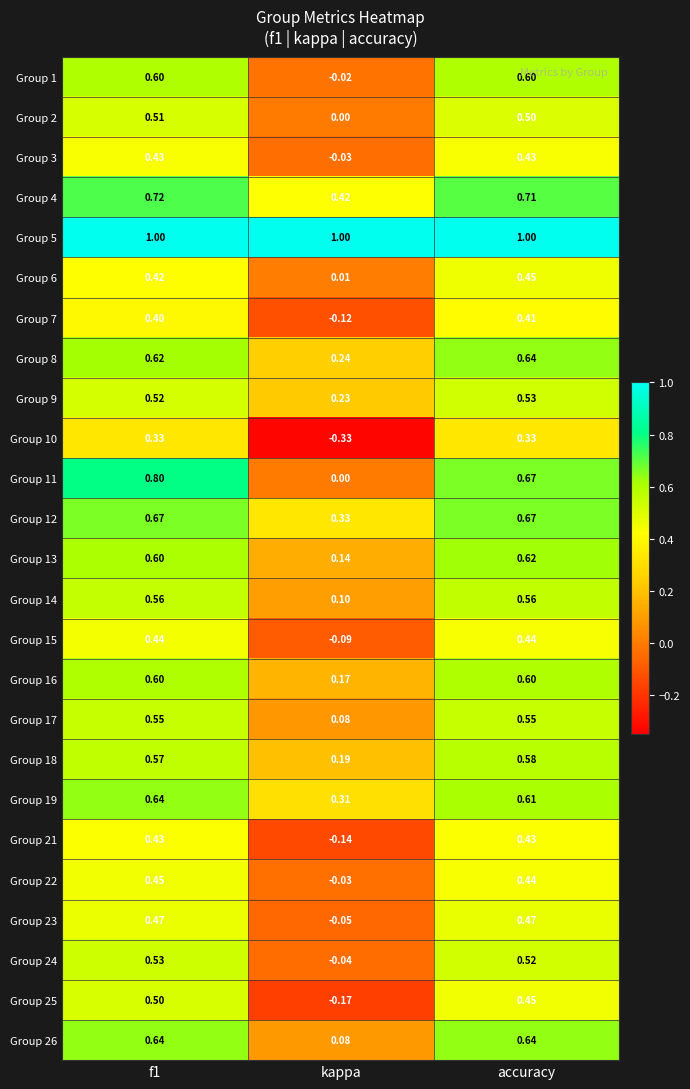

Is the value of Group 8 at accuracy greater than the value of Group 3 at accuracy?

Yes